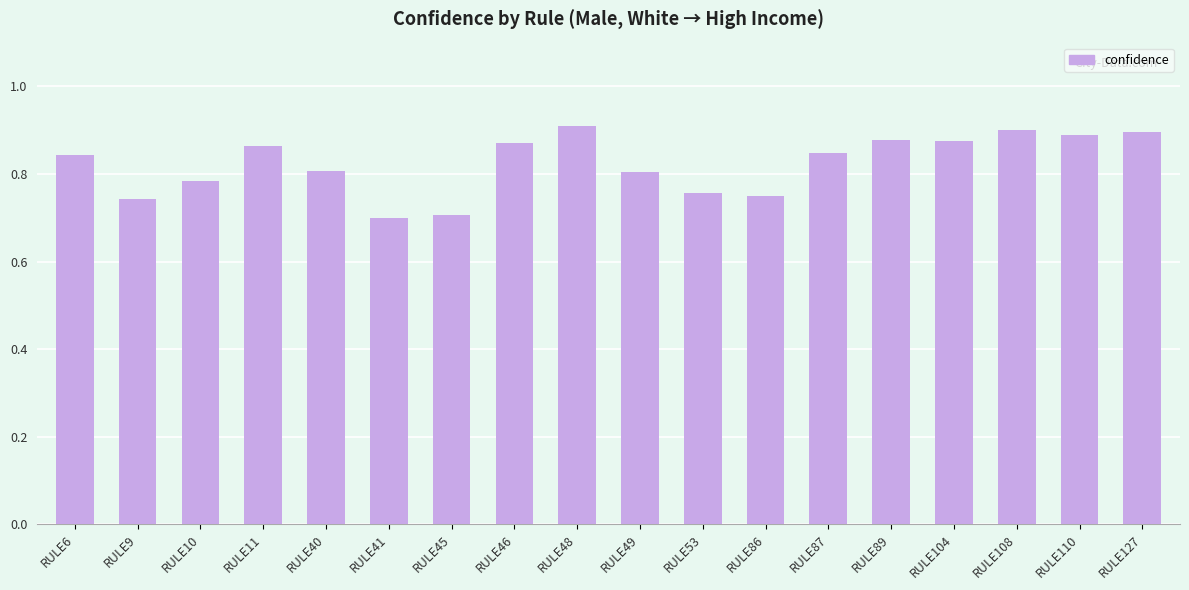

Between RULE10 and RULE86, which is larger?

RULE10